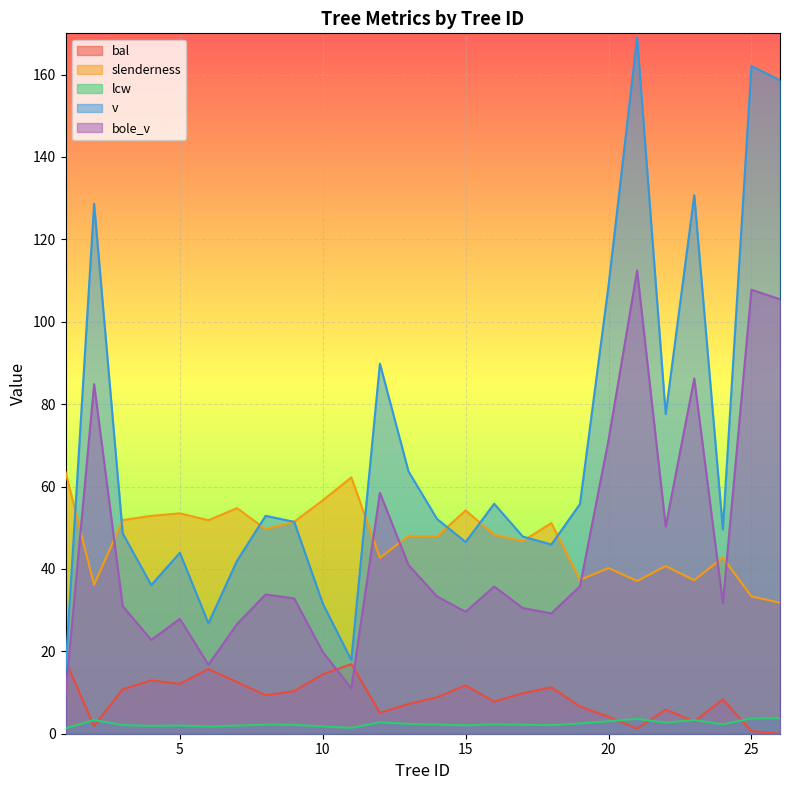

At which category is the sum across all series the highest?

21